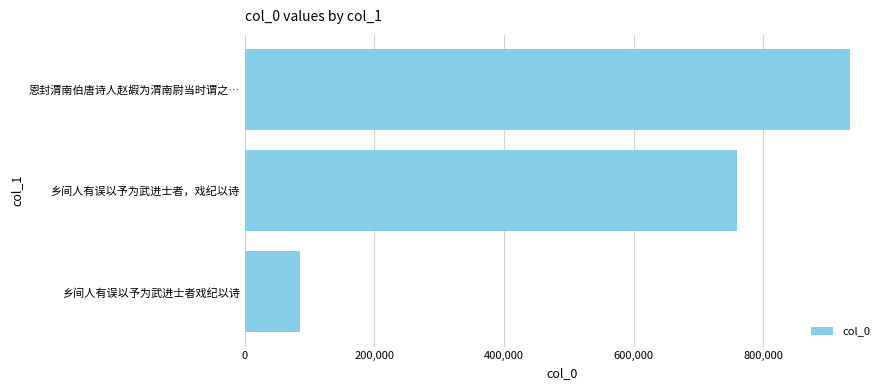

At which label is the value closest to 509438?

乡间人有误以予为武进士者，戏纪以诗